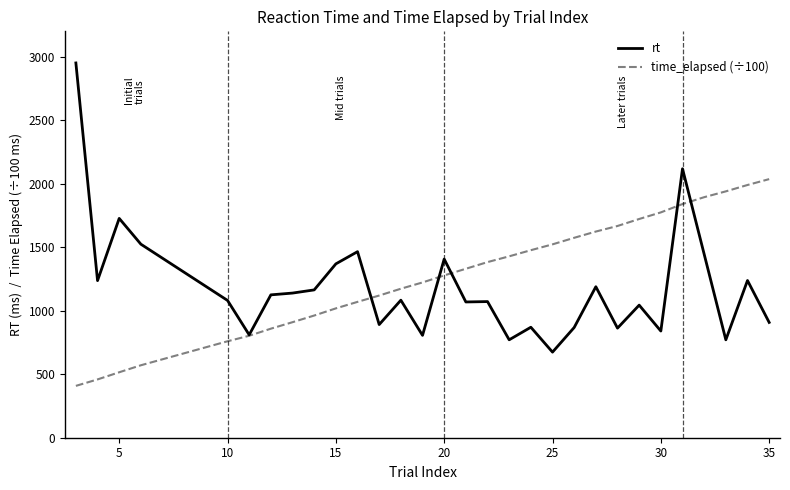

What is the smallest value displayed?

408.2